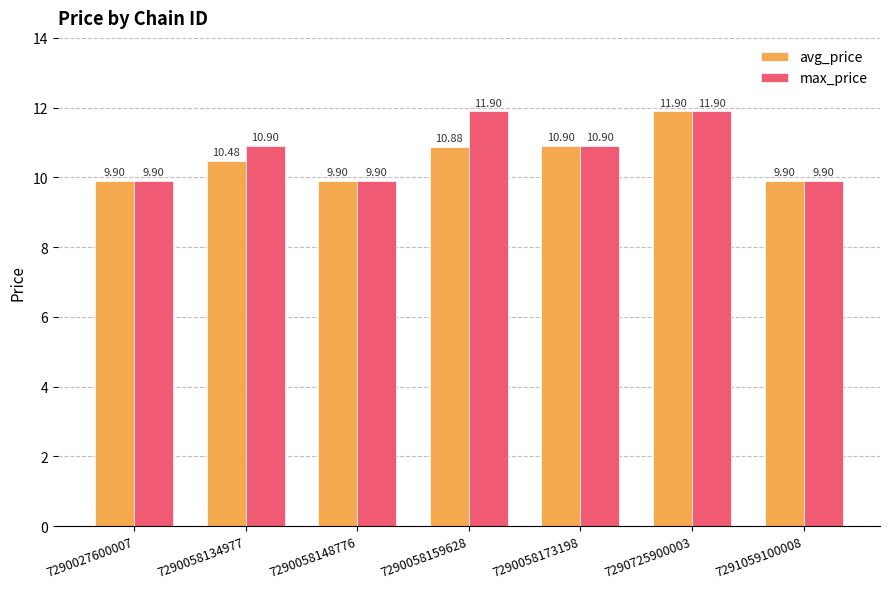

Rank the series at 7290058134977 from lowest to highest value.

avg_price, max_price